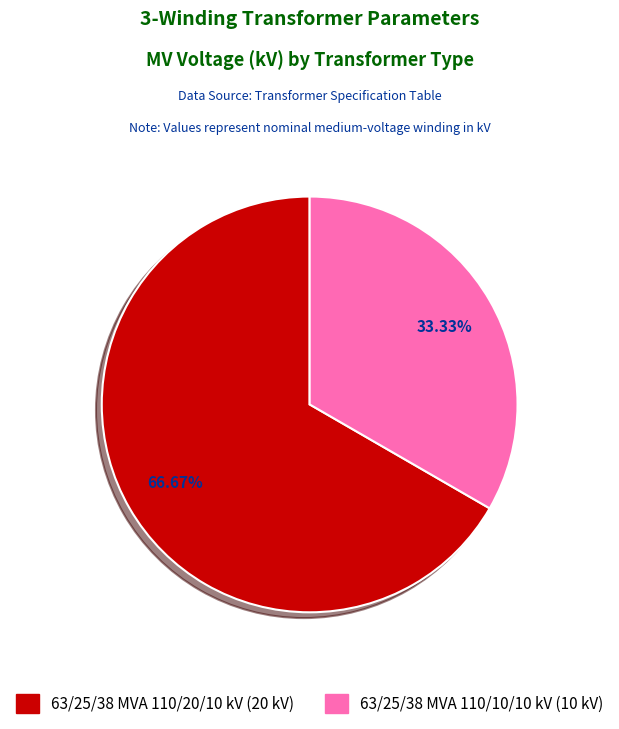

Rank the categories by value from highest to lowest.

63/25/38 MVA 110/20/10 kV, 63/25/38 MVA 110/10/10 kV